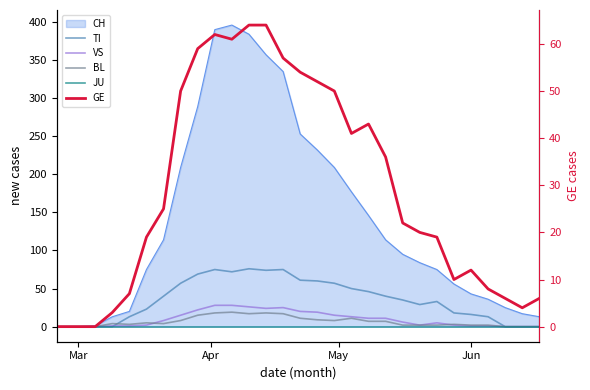

True or false: VS and JU cross at least once.

False